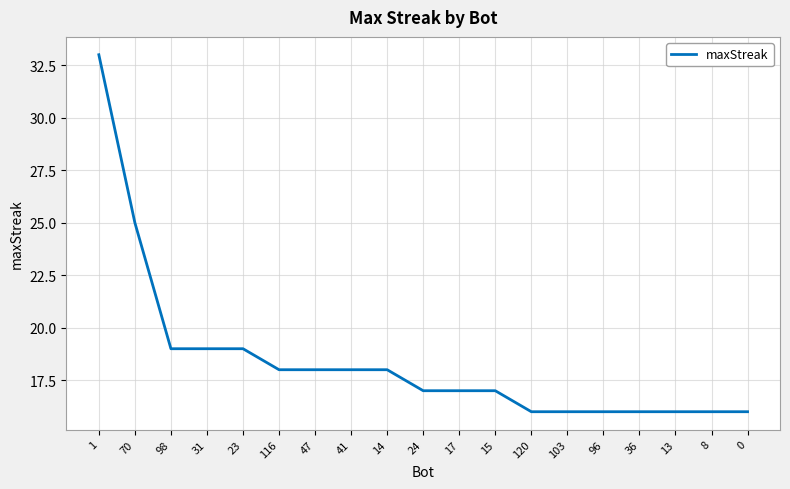

How many lines are shown in the chart?

1